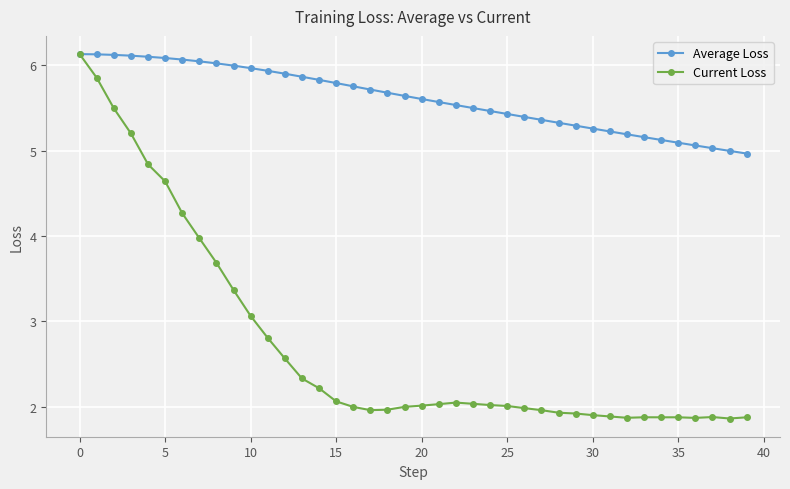

True or false: Current Loss has more than 1 interior local peaks.

True